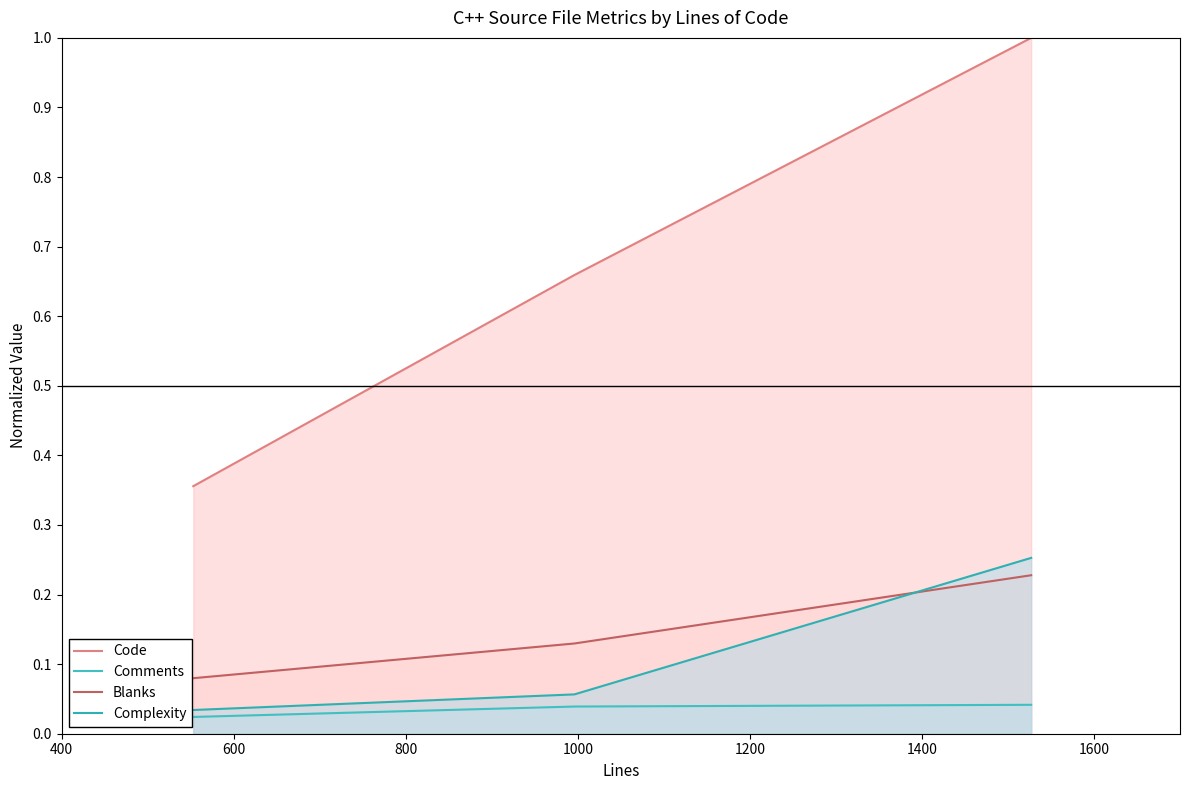

Is it true that Blanks equals 0.3 at 800?

False